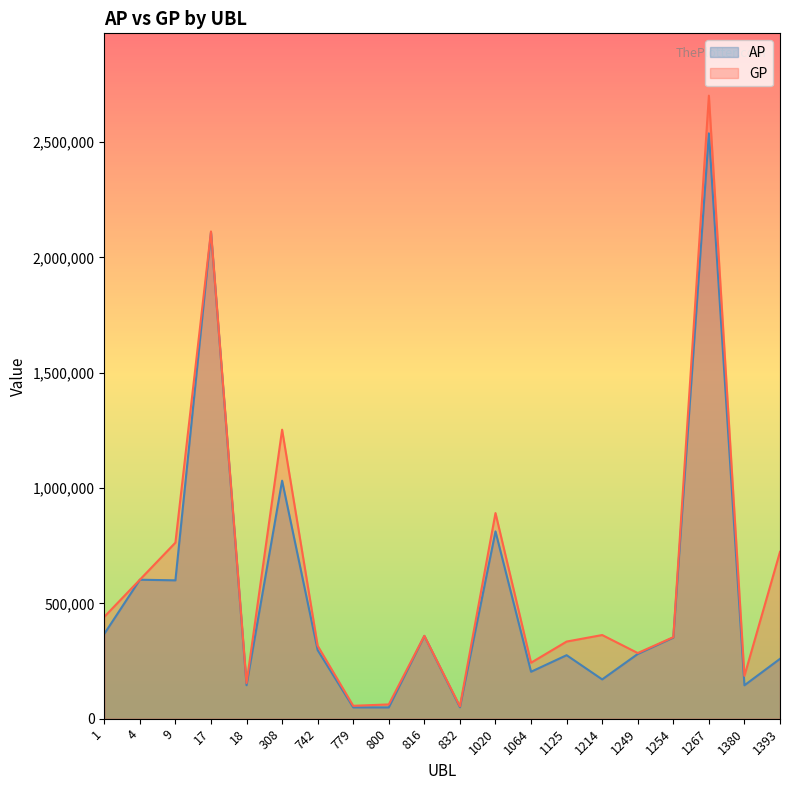

What is the difference between the AP values at 742 and 779?

247939